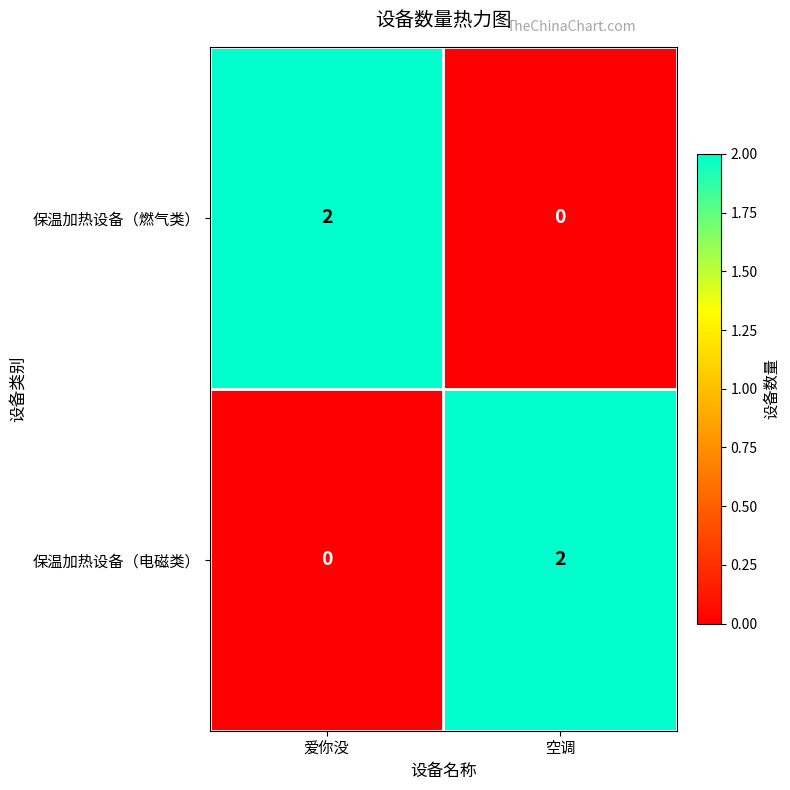

Which category has the highest value in the 保温加热设备（电磁类） series?

空调